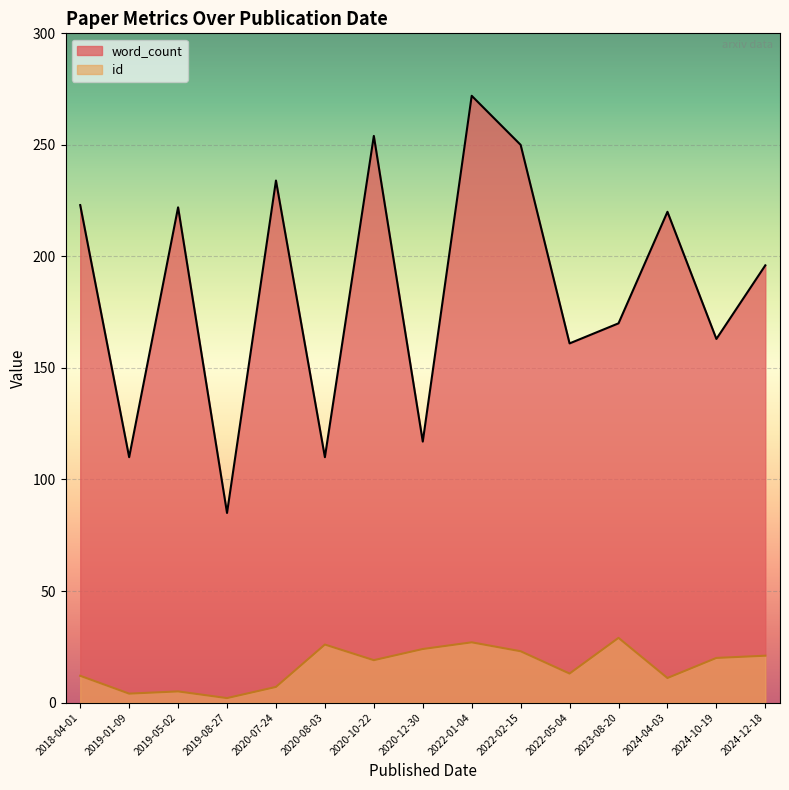

What is the difference between the highest and lowest values at 2019-08-27?

83